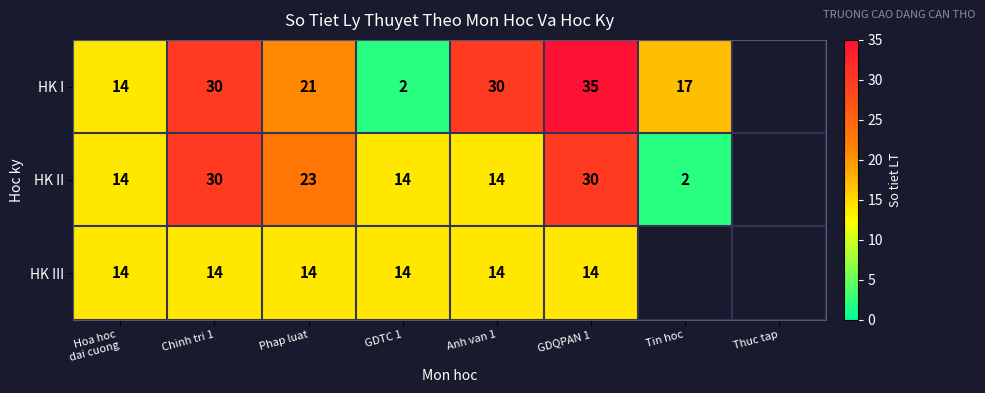

What is the difference between the HK I values at Tin hoc and GDTC 1?

15